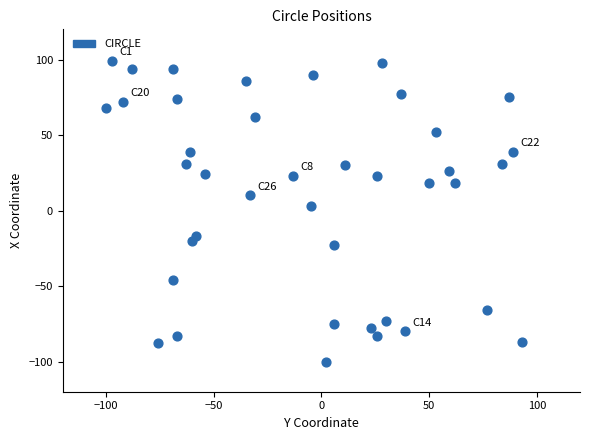

What is the range of X values (max minus min)?

193